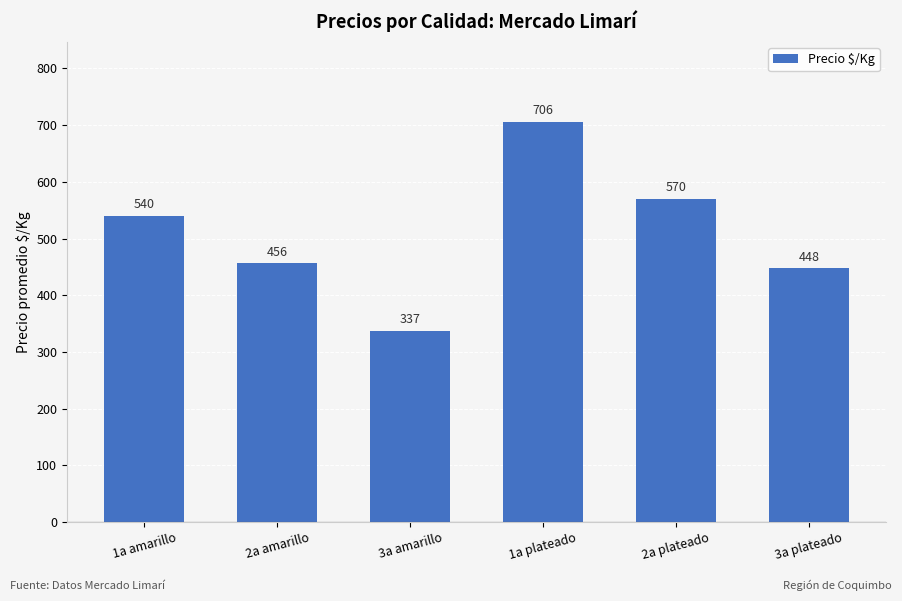

Where does the data first go above 539?

1a amarillo